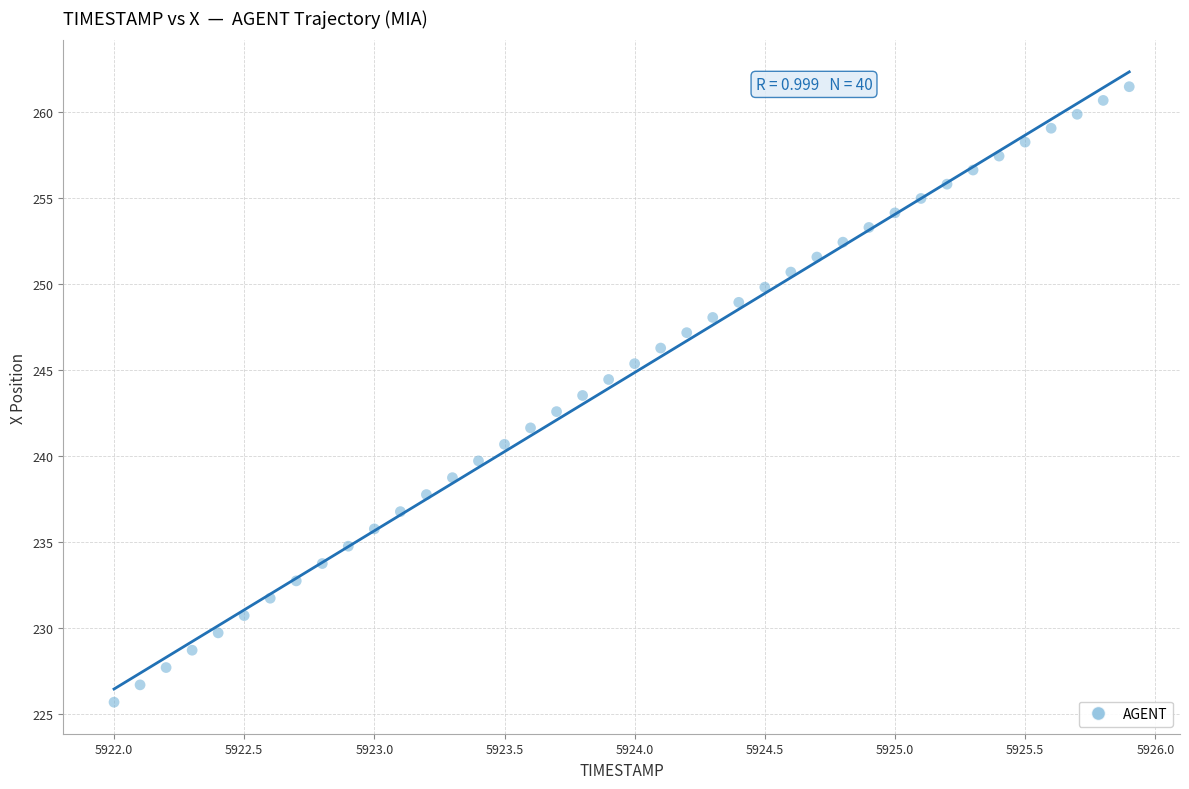

What is the range of Y values (max minus min)?

35.8